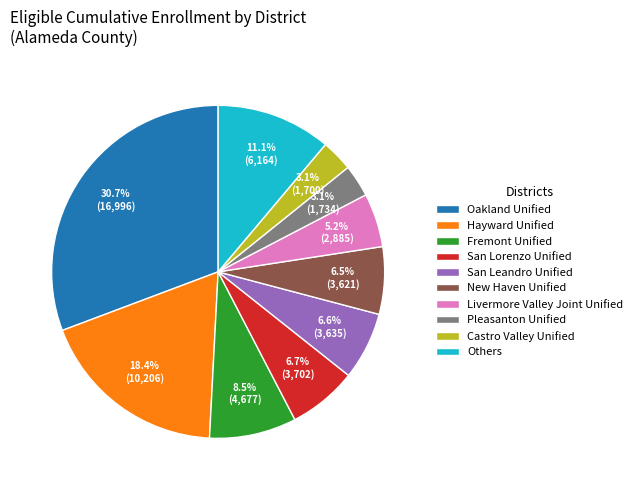

What percentage is the Hayward Unified slice, to the nearest percent?

18%